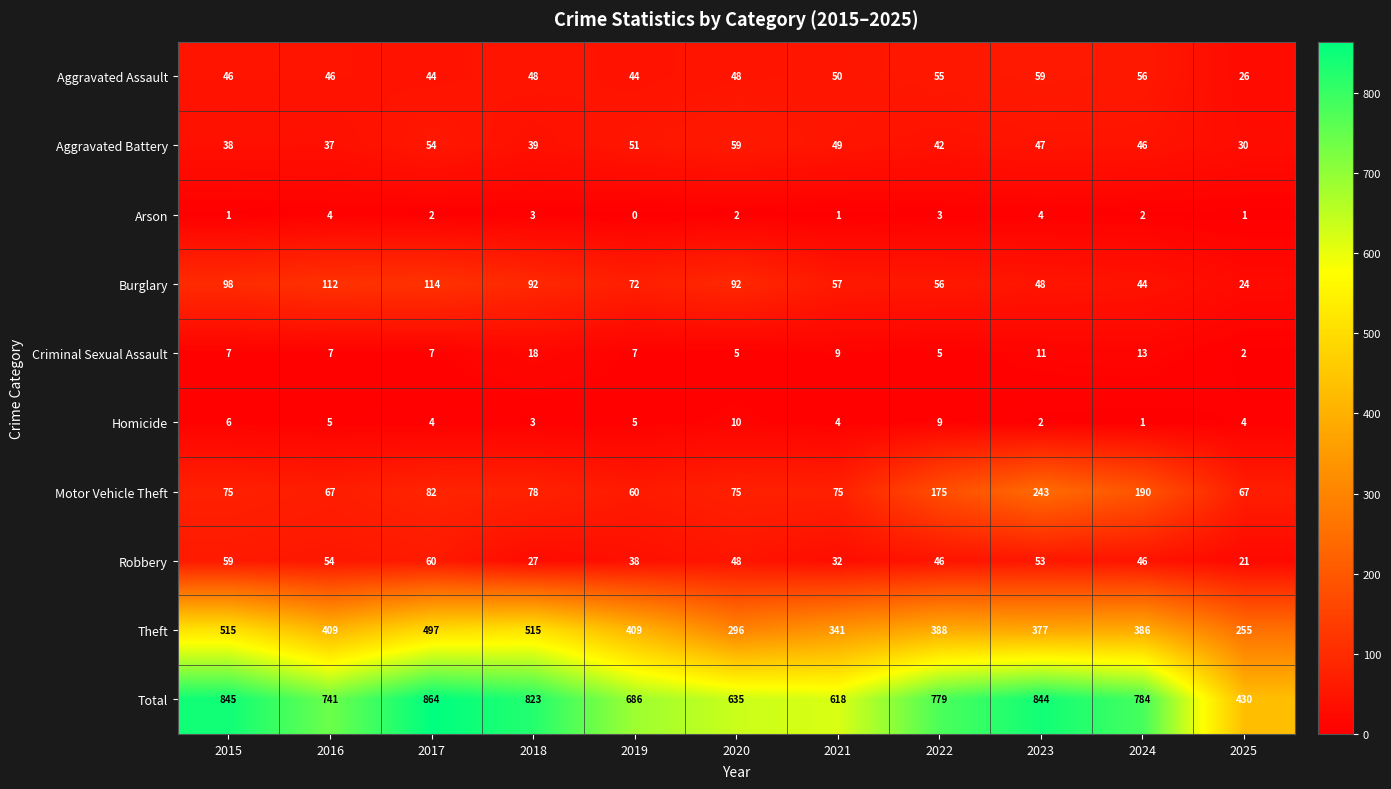

How many categories are shown in the chart?

11